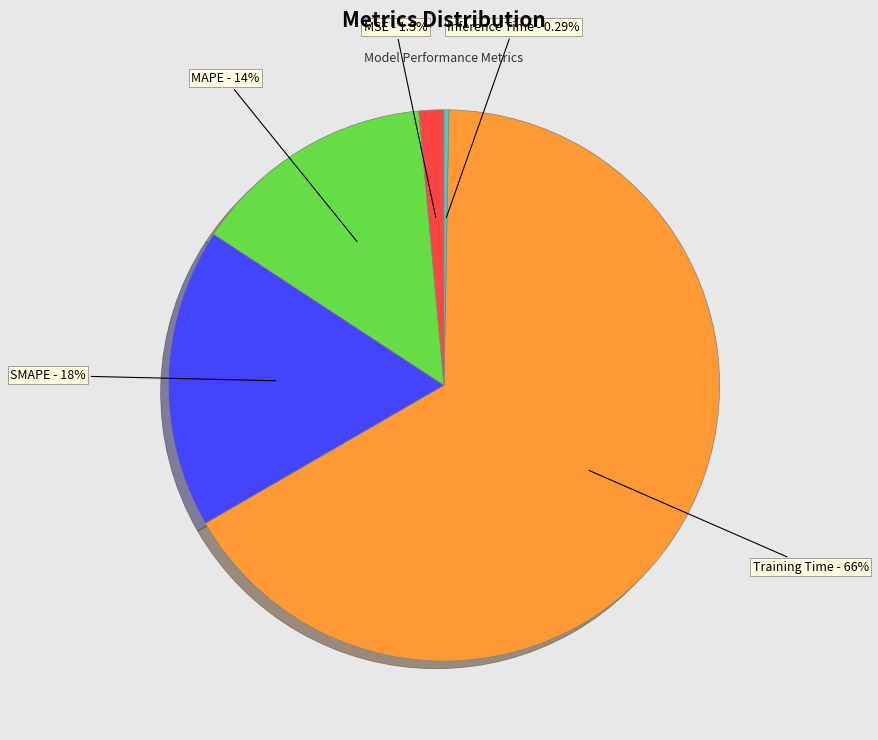

Which category has the smallest portion of the pie?

Inference Time